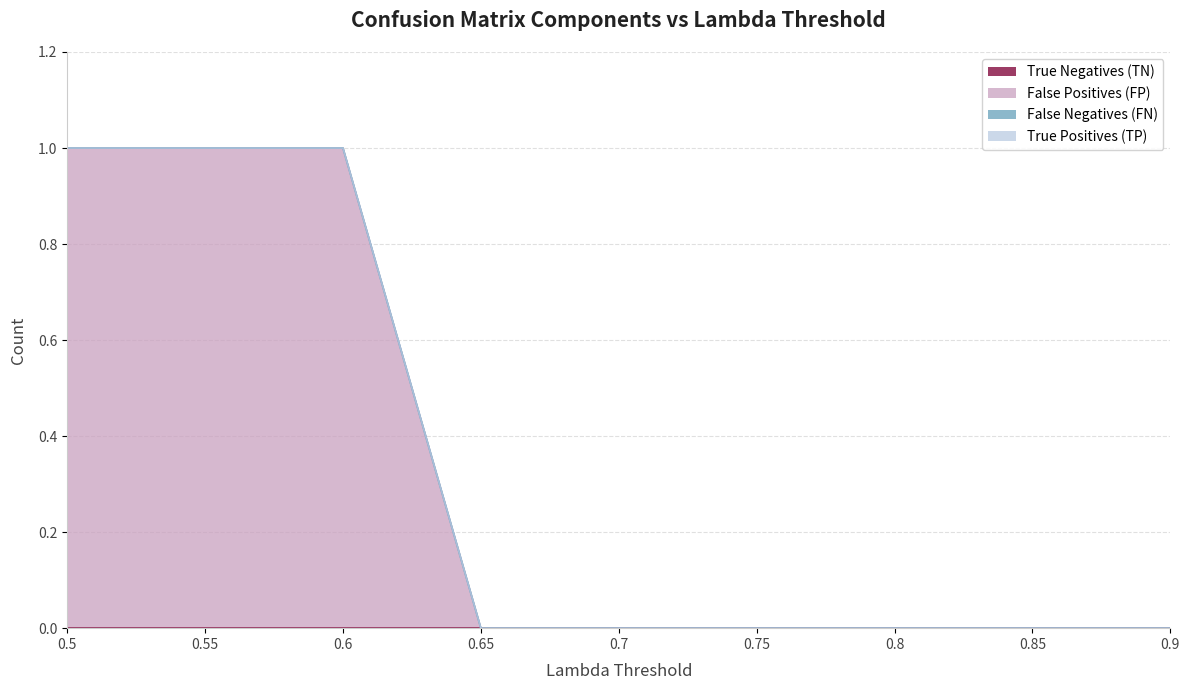

How many values in the False Positives (FP) series exceed 0?

3